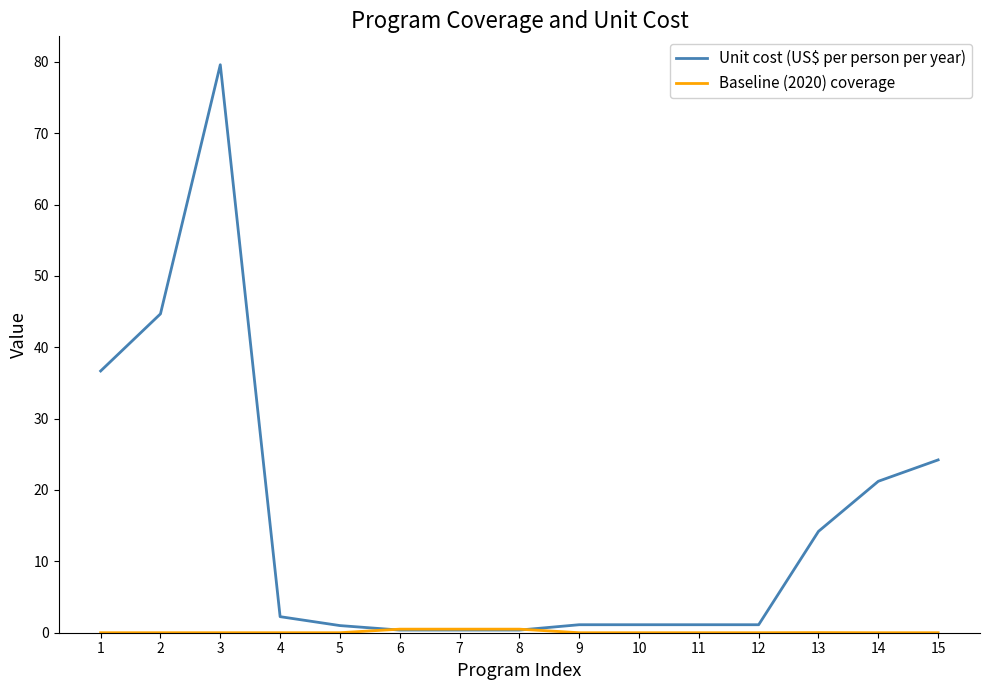

At which category is the sum across all series the highest?

3